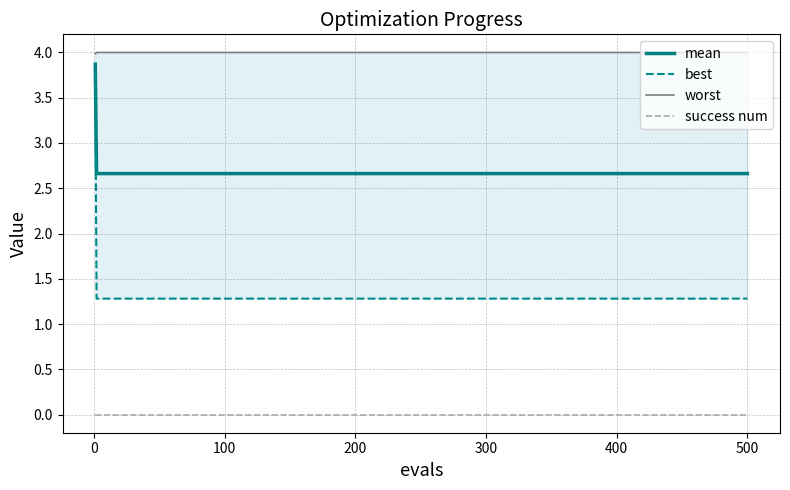

List the series in order of their peak value, highest first.

worst, mean, best, success num